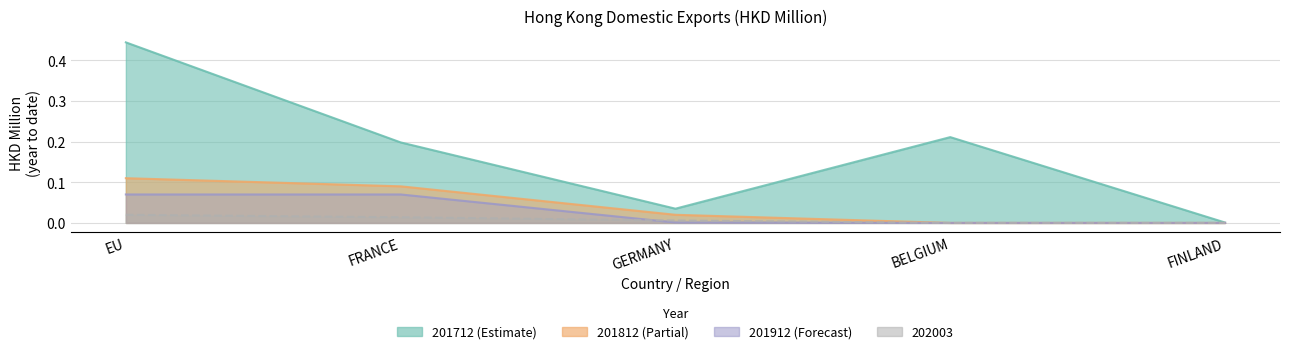

At FINLAND, list the series in order from largest to smallest.

201712, 201812, 201912, 202003